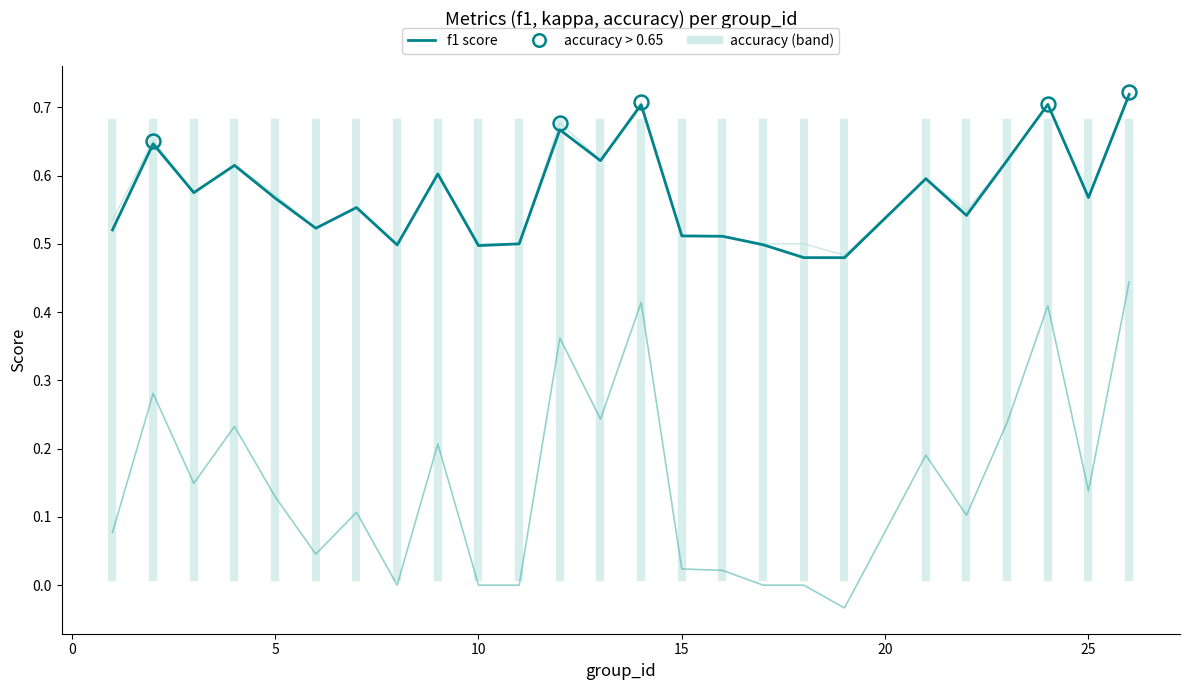

Does the chart have visible grid lines?

No